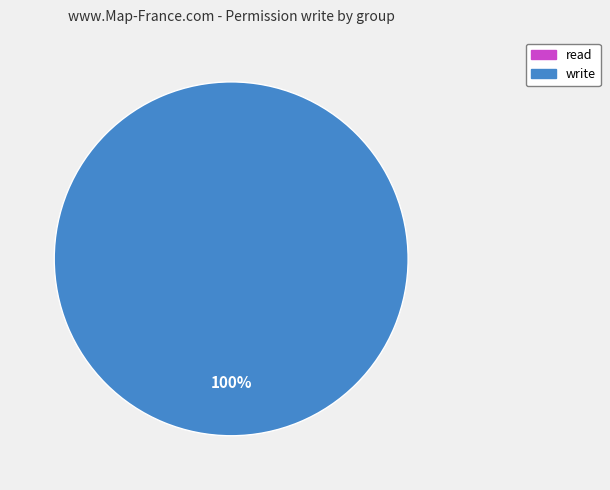

The write slice represents 100% of the pie. True or false?

True